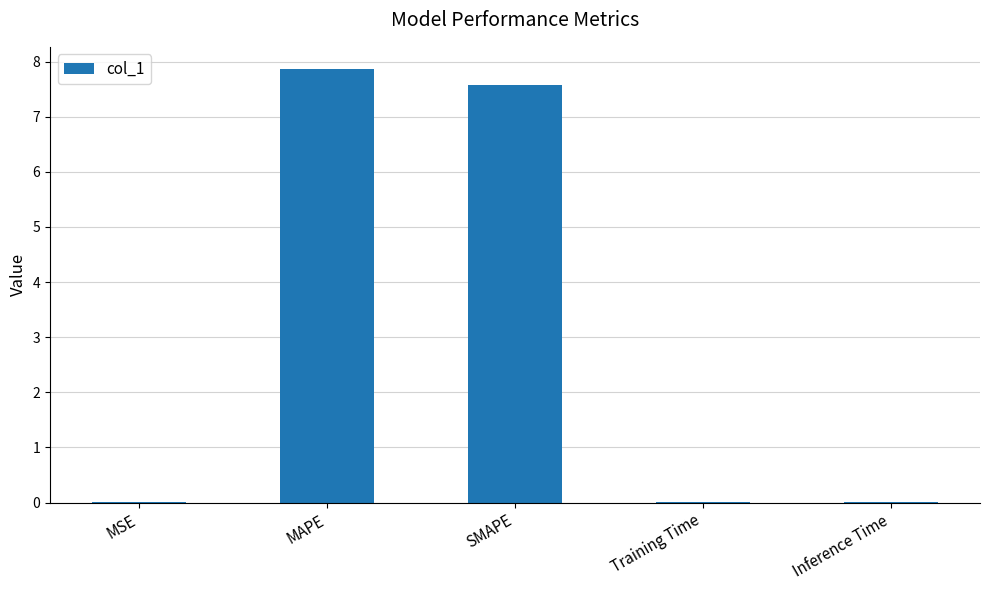

What is the difference between the values at Inference Time and SMAPE?

7.6